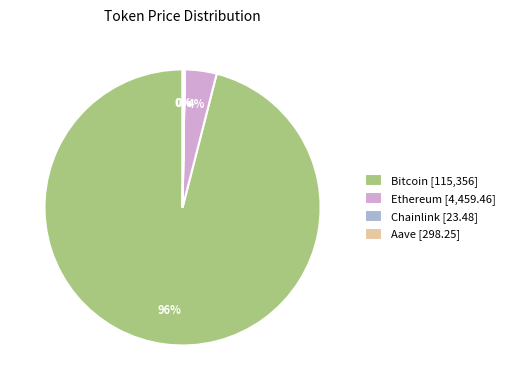

Which slice is the largest?

Bitcoin